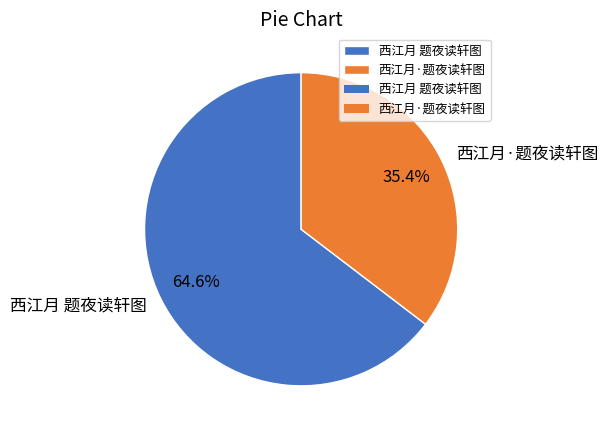

What is the smallest slice in the pie chart?

西江月·题夜读轩图